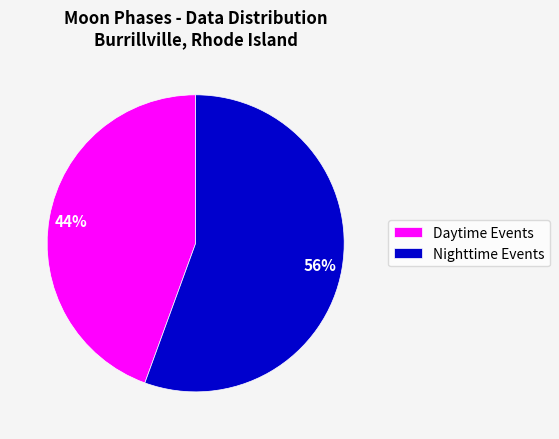

How many slices are in this pie chart?

2